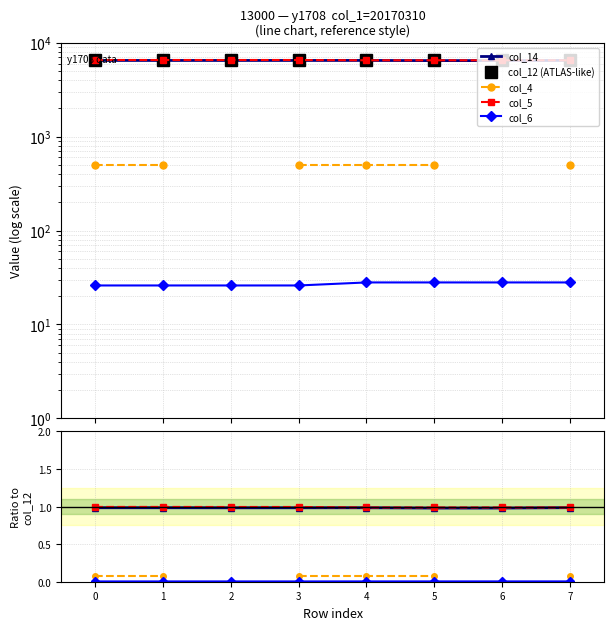

How many lines are shown in the chart?

5